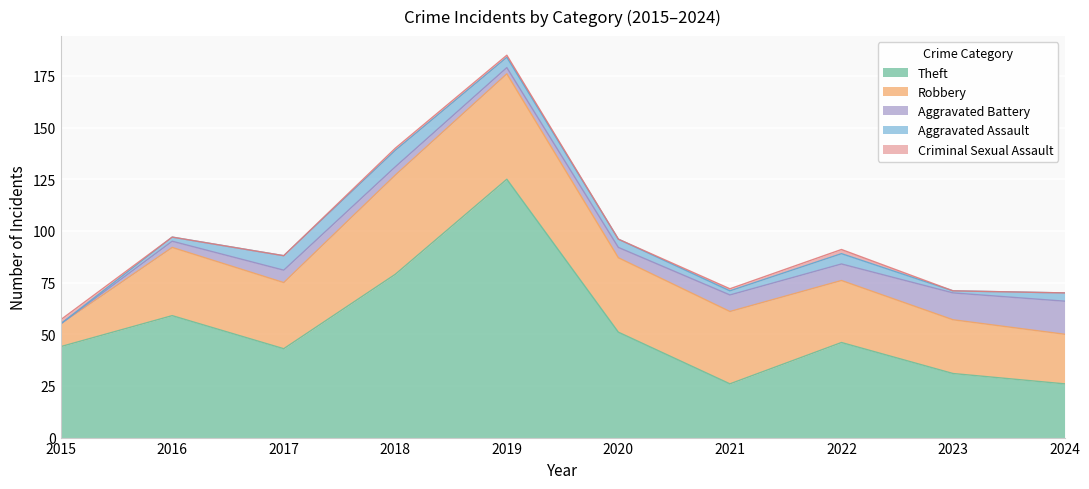

Does the chart display data point markers on the line(s)?

No